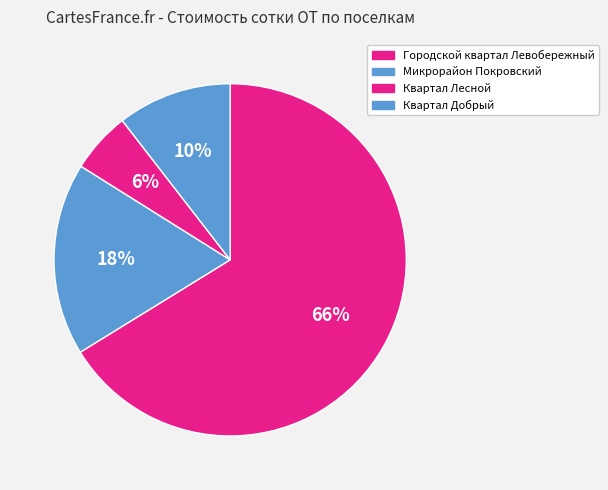

The Городской квартал Левобережный slice represents 66% of the pie. True or false?

True